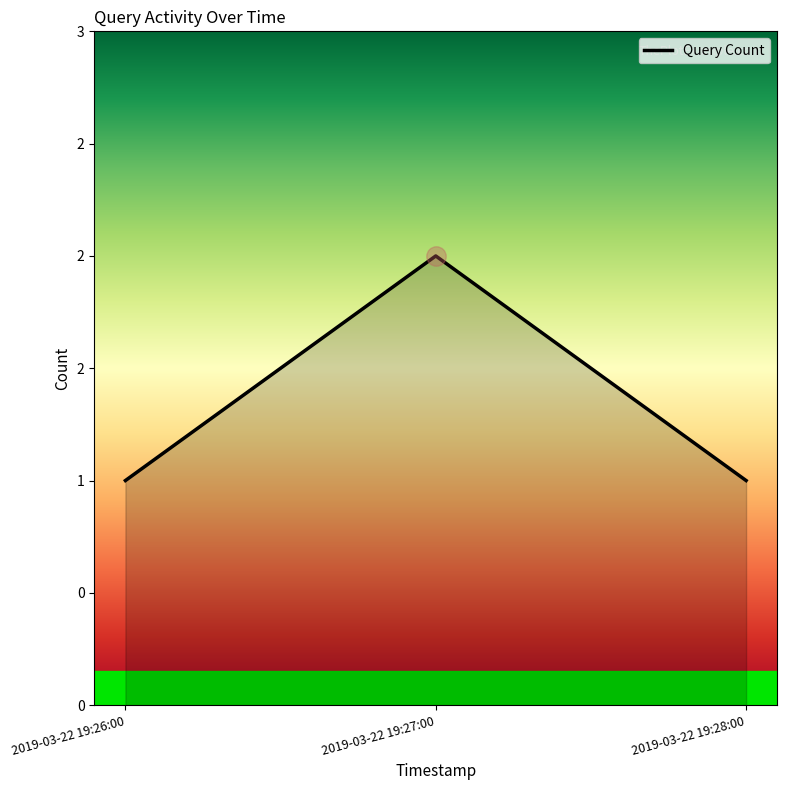

Which category has the lowest value across all series?

2019-03-22 19:26:00